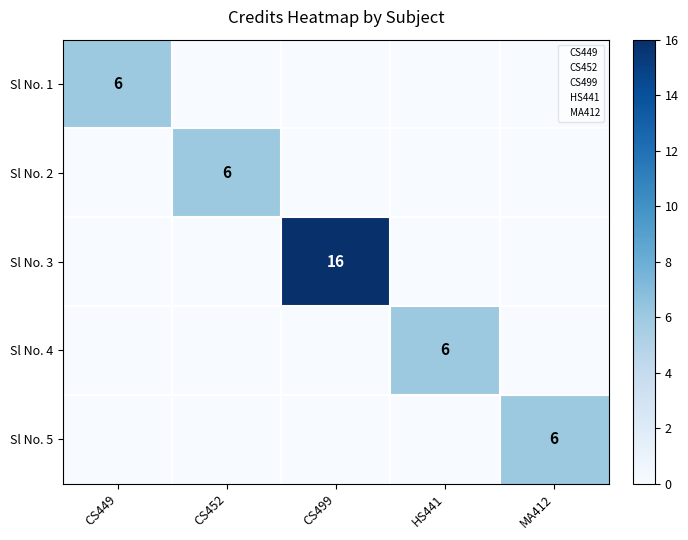

The value of Sl No. 3 at CS499 is 16. True or false?

True